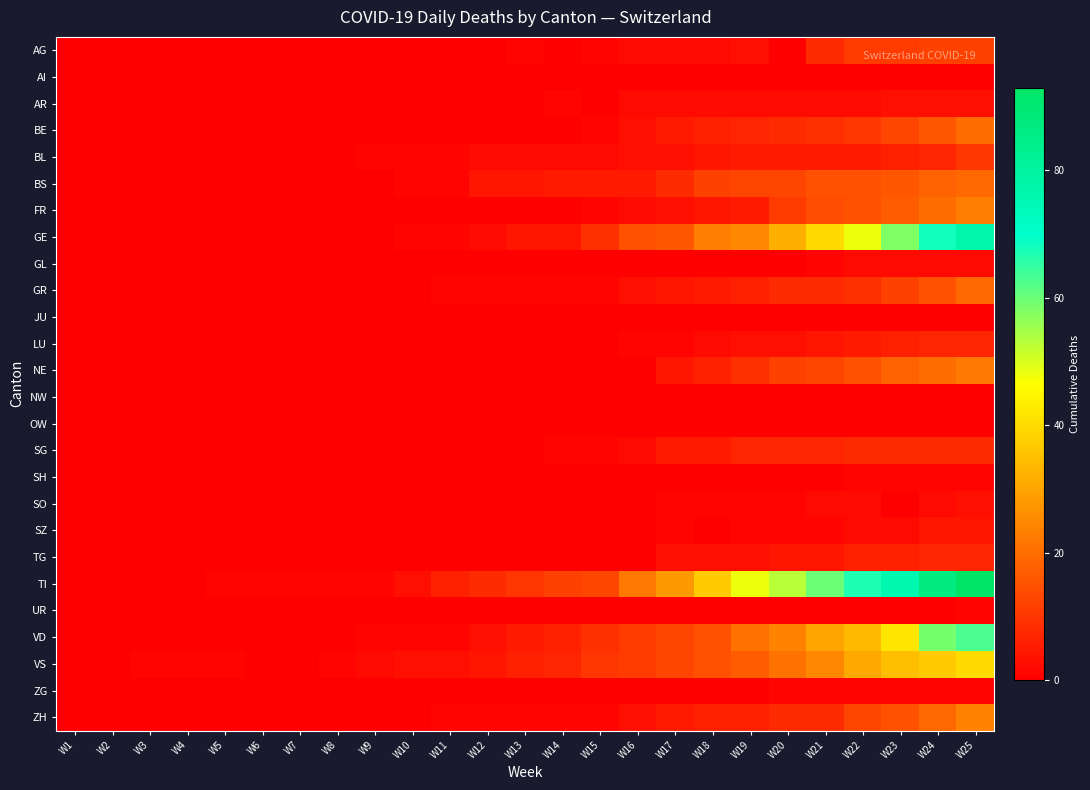

Reading left to right, list all the values displayed in this chart.

AG: W1=0	W2=0	W3=0	W4=0	W5=0	W6=0	W7=0	W8=0	W9=0	W10=0	W11=0	W12=0	W13=1	W14=0	W15=1	W16=2	W17=2	W18=2	W19=3	W20=0	W21=8	W22=11	W23=11	W24=12	W25=12
AI: W1=0	W2=0	W3=0	W4=0	W5=0	W6=0	W7=0	W8=0	W9=0	W10=0	W11=0	W12=0	W13=0	W14=0	W15=0	W16=0	W17=0	W18=0	W19=0	W20=0	W21=0	W22=0	W23=0	W24=0	W25=0
AR: W1=0	W2=0	W3=0	W4=0	W5=0	W6=0	W7=0	W8=0	W9=0	W10=0	W11=0	W12=0	W13=0	W14=1	W15=0	W16=2	W17=2	W18=2	W19=2	W20=2	W21=2	W22=2	W23=3	W24=3	W25=3
BE: W1=0	W2=0	W3=0	W4=0	W5=0	W6=0	W7=0	W8=0	W9=0	W10=0	W11=0	W12=0	W13=0	W14=0	W15=1	W16=3	W17=5	W18=6	W19=7	W20=8	W21=9	W22=10	W23=13	W24=16	W25=20
BL: W1=0	W2=0	W3=0	W4=0	W5=0	W6=0	W7=0	W8=0	W9=1	W10=1	W11=1	W12=2	W13=2	W14=2	W15=2	W16=3	W17=3	W18=4	W19=5	W20=5	W21=5	W22=5	W23=6	W24=7	W25=10
BS: W1=0	W2=0	W3=0	W4=0	W5=0	W6=0	W7=0	W8=0	W9=0	W10=1	W11=1	W12=4	W13=4	W14=5	W15=5	W16=5	W17=8	W18=12	W19=13	W20=13	W21=15	W22=15	W23=16	W24=18	W25=19
FR: W1=0	W2=0	W3=0	W4=0	W5=0	W6=0	W7=0	W8=0	W9=0	W10=0	W11=0	W12=0	W13=0	W14=0	W15=1	W16=2	W17=3	W18=4	W19=5	W20=11	W21=14	W22=15	W23=17	W24=20	W25=23
GE: W1=0	W2=0	W3=0	W4=0	W5=0	W6=0	W7=0	W8=0	W9=0	W10=1	W11=1	W12=2	W13=4	W14=4	W15=9	W16=15	W17=16	W18=23	W19=25	W20=32	W21=40	W22=48	W23=58	W24=68	W25=77
GL: W1=0	W2=0	W3=0	W4=0	W5=0	W6=0	W7=0	W8=0	W9=0	W10=0	W11=0	W12=0	W13=0	W14=0	W15=0	W16=0	W17=0	W18=0	W19=0	W20=0	W21=1	W22=2	W23=2	W24=2	W25=2
GR: W1=0	W2=0	W3=0	W4=0	W5=0	W6=0	W7=0	W8=0	W9=0	W10=0	W11=1	W12=1	W13=1	W14=1	W15=1	W16=3	W17=4	W18=5	W19=6	W20=8	W21=8	W22=9	W23=12	W24=15	W25=19
JU: W1=0	W2=0	W3=0	W4=0	W5=0	W6=0	W7=0	W8=0	W9=0	W10=0	W11=0	W12=0	W13=0	W14=0	W15=0	W16=0	W17=0	W18=0	W19=0	W20=0	W21=0	W22=0	W23=0	W24=0	W25=0
LU: W1=0	W2=0	W3=0	W4=0	W5=0	W6=0	W7=0	W8=0	W9=0	W10=0	W11=0	W12=0	W13=0	W14=0	W15=0	W16=1	W17=1	W18=2	W19=3	W20=3	W21=4	W22=5	W23=6	W24=7	W25=7
NE: W1=0	W2=0	W3=0	W4=0	W5=0	W6=0	W7=0	W8=0	W9=0	W10=0	W11=0	W12=0	W13=0	W14=0	W15=0	W16=0	W17=4	W18=6	W19=9	W20=12	W21=13	W22=15	W23=18	W24=20	W25=22
NW: W1=0	W2=0	W3=0	W4=0	W5=0	W6=0	W7=0	W8=0	W9=0	W10=0	W11=0	W12=0	W13=0	W14=0	W15=0	W16=0	W17=0	W18=0	W19=0	W20=0	W21=0	W22=0	W23=0	W24=0	W25=0
OW: W1=0	W2=0	W3=0	W4=0	W5=0	W6=0	W7=0	W8=0	W9=0	W10=0	W11=0	W12=0	W13=0	W14=0	W15=0	W16=0	W17=0	W18=0	W19=0	W20=0	W21=0	W22=0	W23=0	W24=0	W25=0
SG: W1=0	W2=0	W3=0	W4=0	W5=0	W6=0	W7=0	W8=0	W9=0	W10=0	W11=0	W12=0	W13=0	W14=1	W15=1	W16=2	W17=5	W18=5	W19=7	W20=7	W21=7	W22=8	W23=8	W24=8	W25=8
SH: W1=0	W2=0	W3=0	W4=0	W5=0	W6=0	W7=0	W8=0	W9=0	W10=0	W11=0	W12=0	W13=0	W14=0	W15=0	W16=0	W17=0	W18=0	W19=0	W20=0	W21=0	W22=1	W23=1	W24=1	W25=1
SO: W1=0	W2=0	W3=0	W4=0	W5=0	W6=0	W7=0	W8=0	W9=0	W10=0	W11=0	W12=0	W13=0	W14=0	W15=0	W16=0	W17=1	W18=1	W19=1	W20=1	W21=2	W22=2	W23=0	W24=2	W25=3
SZ: W1=0	W2=0	W3=0	W4=0	W5=0	W6=0	W7=0	W8=0	W9=0	W10=0	W11=0	W12=0	W13=0	W14=0	W15=0	W16=0	W17=1	W18=0	W19=1	W20=1	W21=1	W22=2	W23=2	W24=4	W25=4
TG: W1=0	W2=0	W3=0	W4=0	W5=0	W6=0	W7=0	W8=0	W9=0	W10=0	W11=0	W12=0	W13=0	W14=0	W15=0	W16=0	W17=3	W18=3	W19=3	W20=4	W21=4	W22=6	W23=6	W24=7	W25=7
TI: W1=0	W2=0	W3=0	W4=0	W5=1	W6=1	W7=1	W8=1	W9=1	W10=3	W11=6	W12=8	W13=10	W14=12	W15=13	W16=22	W17=28	W18=37	W19=48	W20=53	W21=60	W22=67	W23=76	W24=87	W25=93
UR: W1=0	W2=0	W3=0	W4=0	W5=0	W6=0	W7=0	W8=0	W9=0	W10=0	W11=0	W12=0	W13=0	W14=0	W15=0	W16=0	W17=0	W18=0	W19=0	W20=0	W21=0	W22=0	W23=0	W24=0	W25=1
VD: W1=0	W2=0	W3=0	W4=0	W5=0	W6=0	W7=0	W8=0	W9=1	W10=1	W11=1	W12=3	W13=5	W14=6	W15=9	W16=11	W17=13	W18=15	W19=21	W20=24	W21=30	W22=34	W23=42	W24=59	W25=63
VS: W1=0	W2=0	W3=1	W4=1	W5=1	W6=0	W7=0	W8=1	W9=2	W10=3	W11=3	W12=4	W13=6	W14=7	W15=10	W16=11	W17=13	W18=15	W19=17	W20=21	W21=25	W22=31	W23=35	W24=37	W25=40
ZG: W1=0	W2=0	W3=0	W4=0	W5=0	W6=0	W7=0	W8=0	W9=0	W10=0	W11=0	W12=0	W13=0	W14=0	W15=0	W16=0	W17=0	W18=0	W19=0	W20=1	W21=1	W22=1	W23=1	W24=1	W25=1
ZH: W1=0	W2=0	W3=0	W4=0	W5=0	W6=0	W7=0	W8=0	W9=0	W10=0	W11=1	W12=1	W13=1	W14=1	W15=1	W16=3	W17=5	W18=6	W19=6	W20=8	W21=8	W22=13	W23=15	W24=19	W25=24